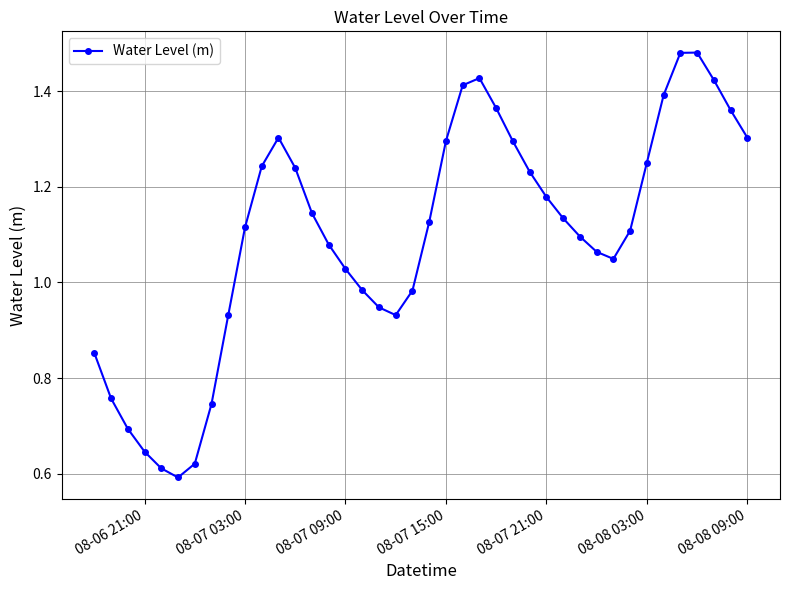

How many points are higher than both their immediate neighbors (excluding endpoints)?

3